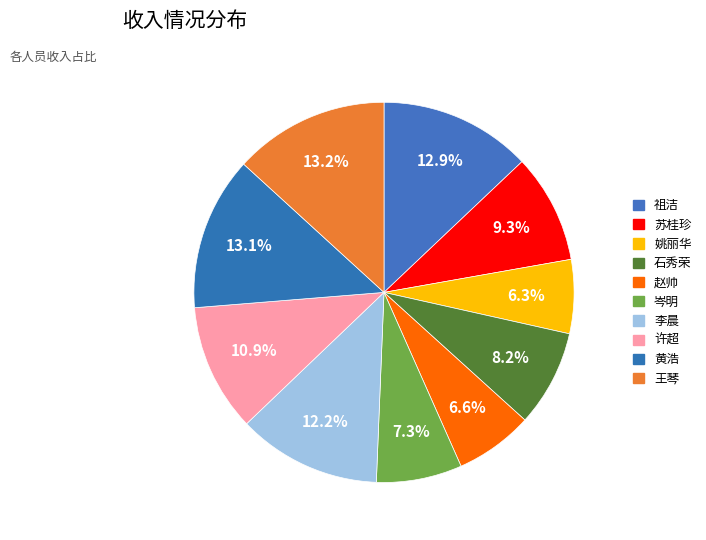

How many slices are in this pie chart?

10